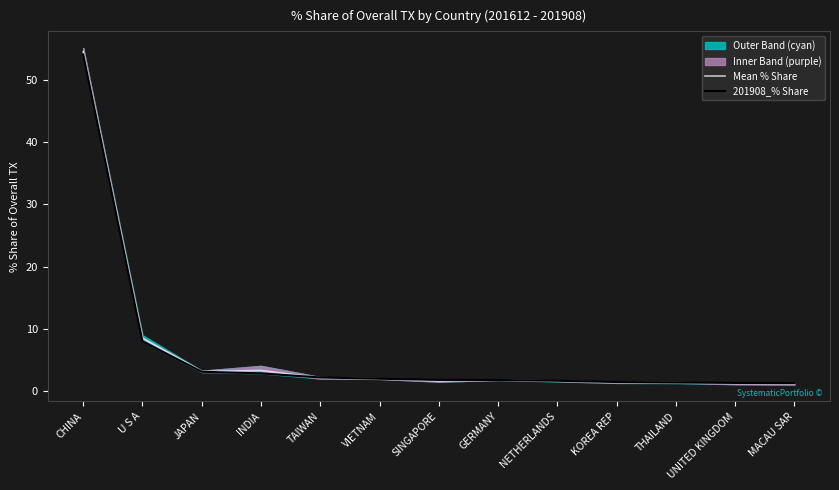

Reading left to right, list all the values displayed in this chart.

Mean % Share: CHINA=54.5	U S A=8.6	JAPAN=3.2	INDIA=3.4	TAIWAN=2.2	VIETNAM=2.0	SINGAPORE=1.7	GERMANY=1.9	NETHERLANDS=1.7	KOREA REP=1.4	THAILAND=1.4	UNITED KINGDOM=1.3	MACAU SAR=1.2
201908_% Share: CHINA=54.1	U S A=8.0	JAPAN=3.2	INDIA=2.9	TAIWAN=2.2	VIETNAM=2.0	SINGAPORE=1.8	GERMANY=1.8	NETHERLANDS=1.7	KOREA REP=1.5	THAILAND=1.4	UNITED KINGDOM=1.4	MACAU SAR=1.3